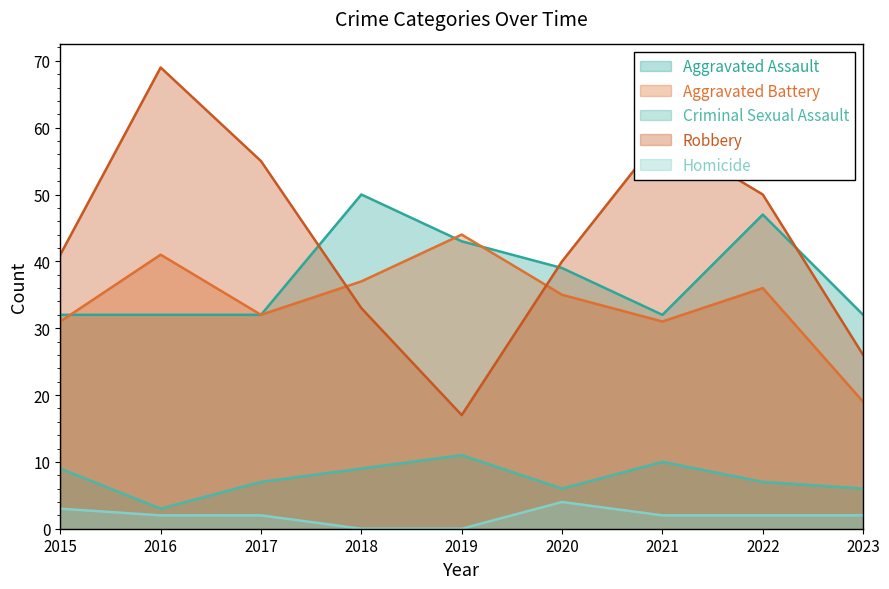

How many data points in Aggravated Assault are above 32?

4